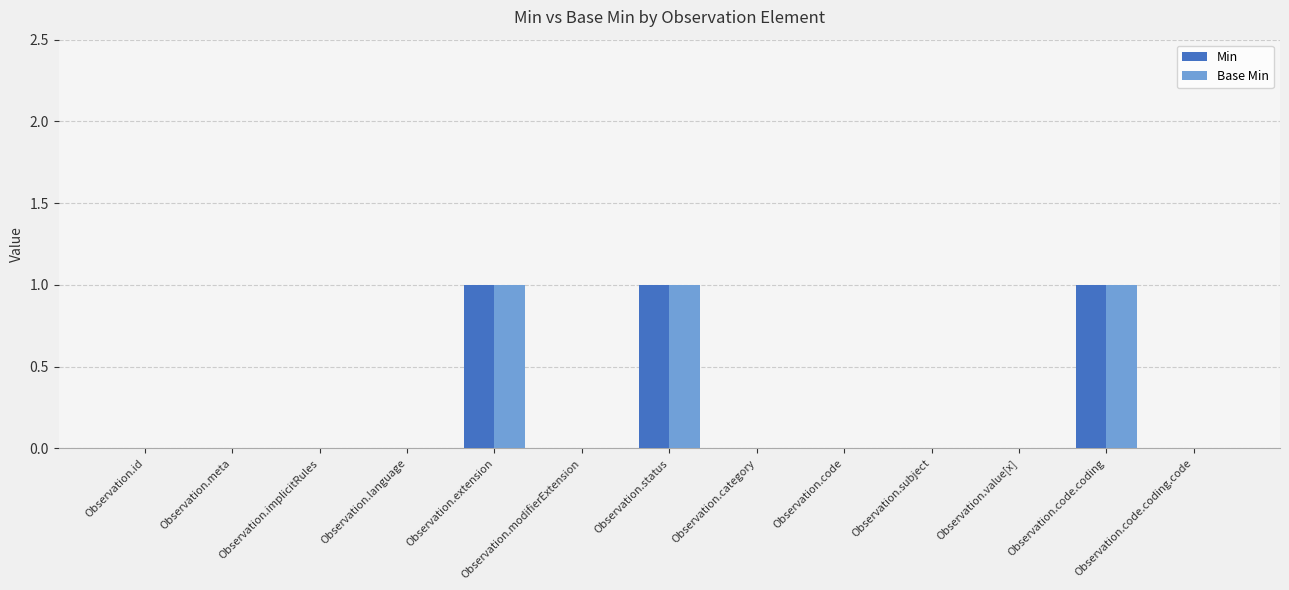

Is it true that Base Min equals 0 at Observation.language?

True